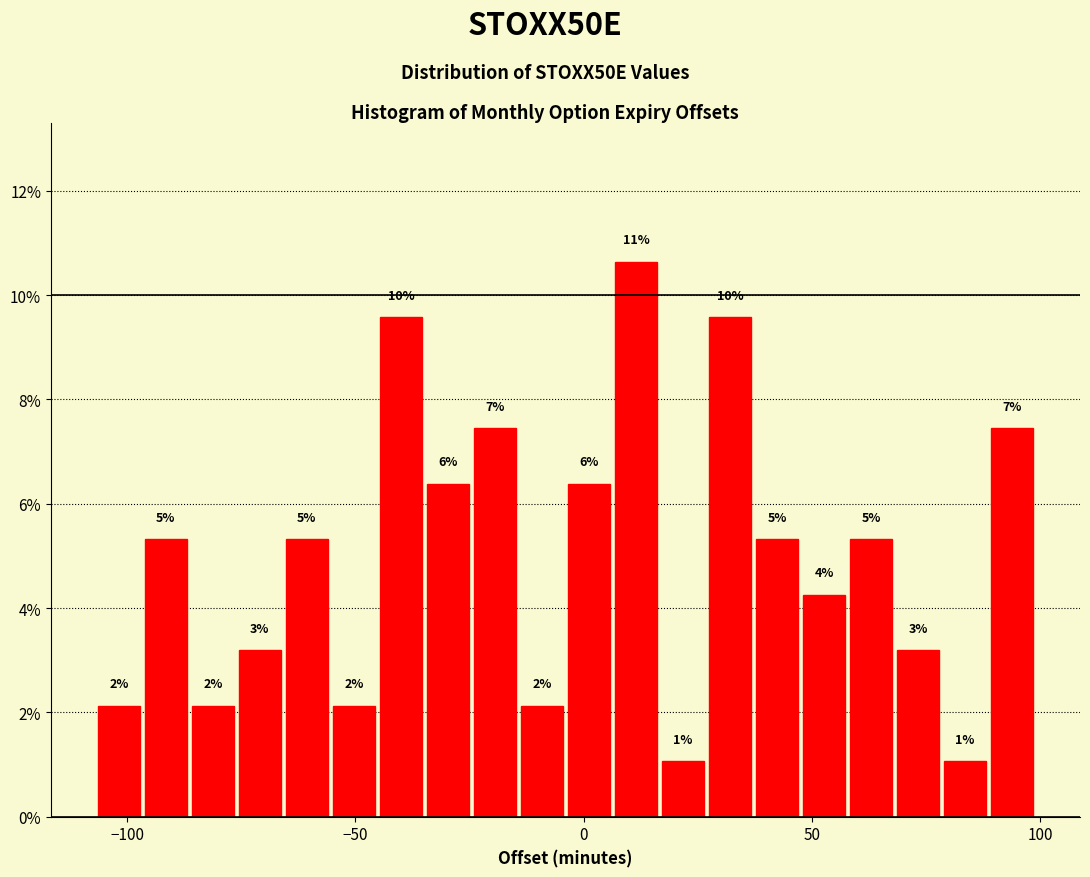

Around what value on the x-axis is the tallest bar? Give the approximate position of its centre, as read against the axis.

10